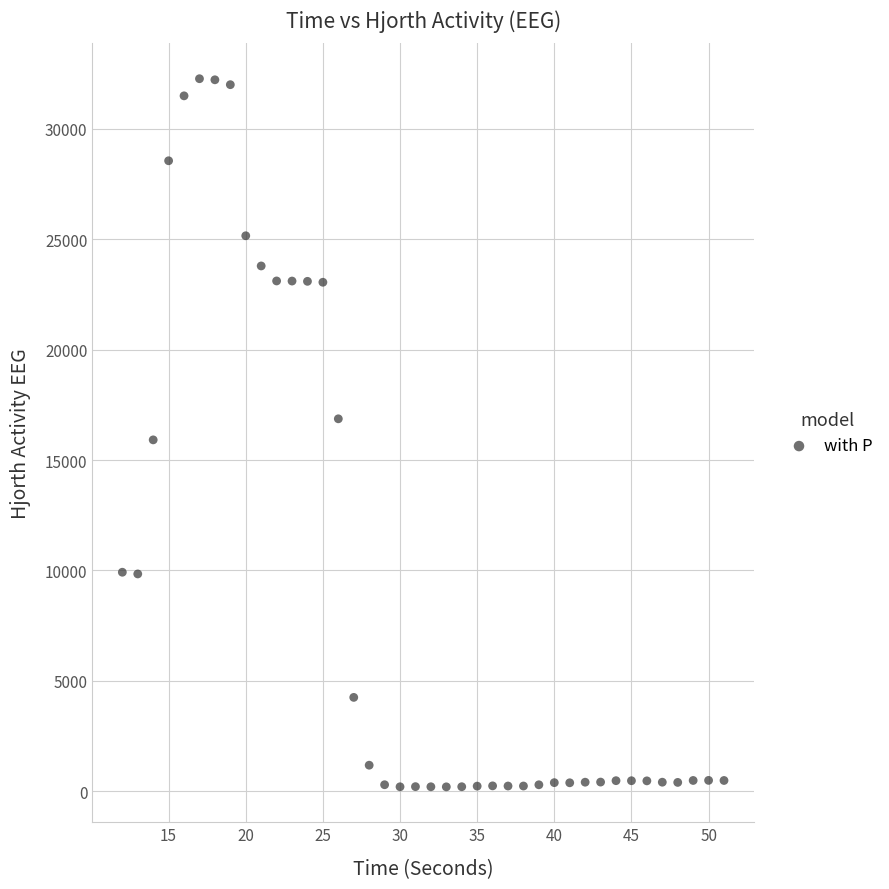

What is the range of X values (max minus min)?

39.0